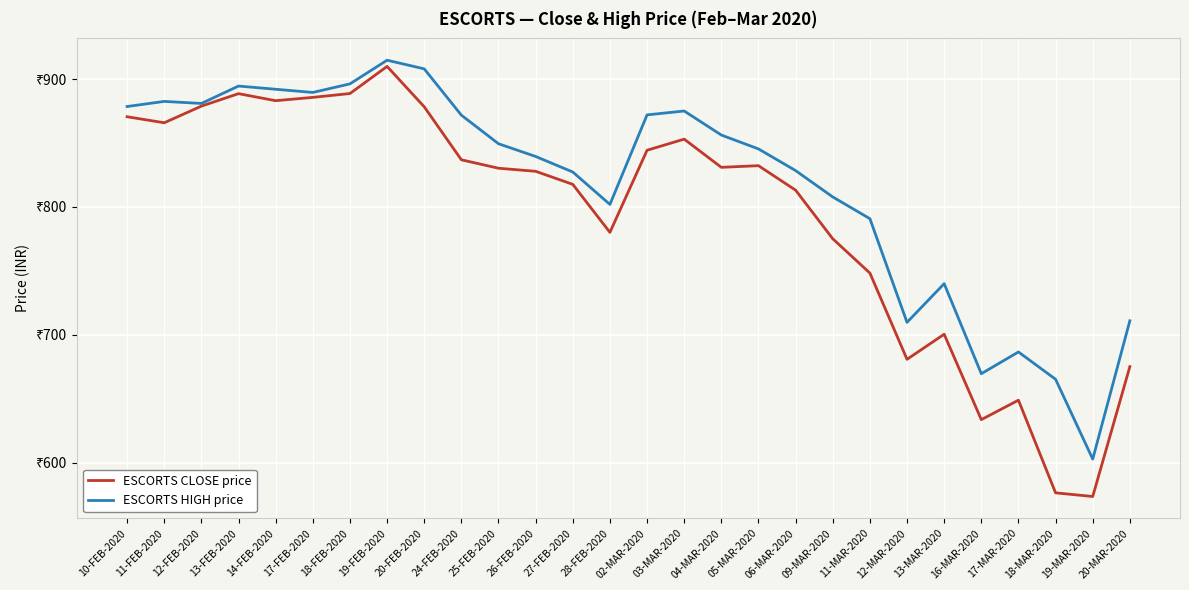

True or false: ESCORTS CLOSE price and ESCORTS HIGH price intersect in this chart.

False